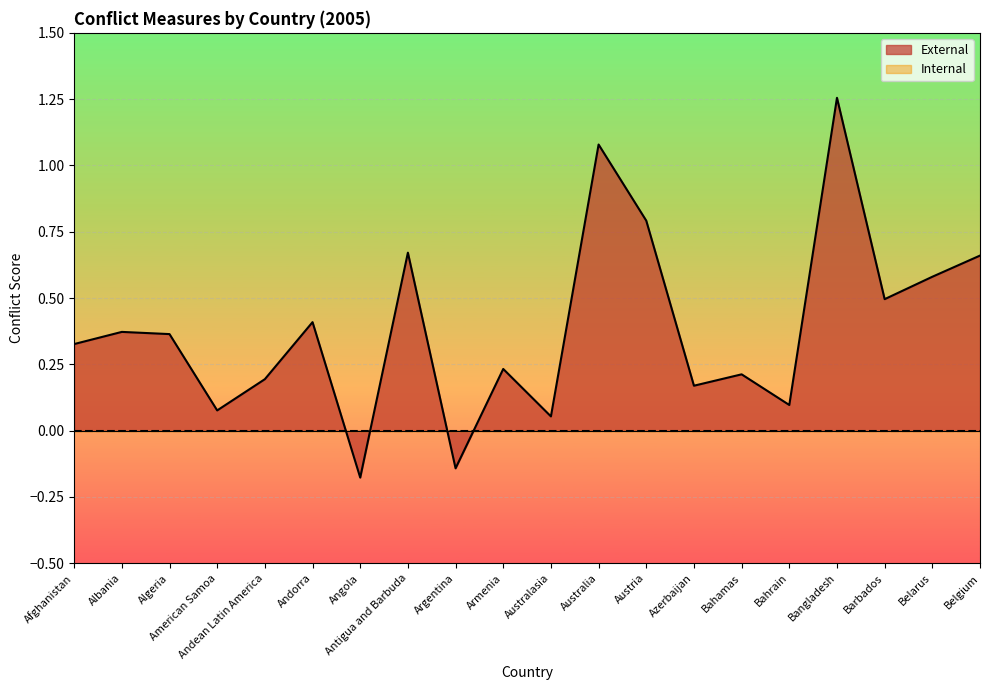

Reading left to right, transcribe all the data shown in this chart.

0.3	0.4	0.4	0.1	0.2	0.4	-0.2	0.7	-0.1	0.2	0.1	1.1	0.8	0.2	0.2	0.1	1.3	0.5	0.6	0.7